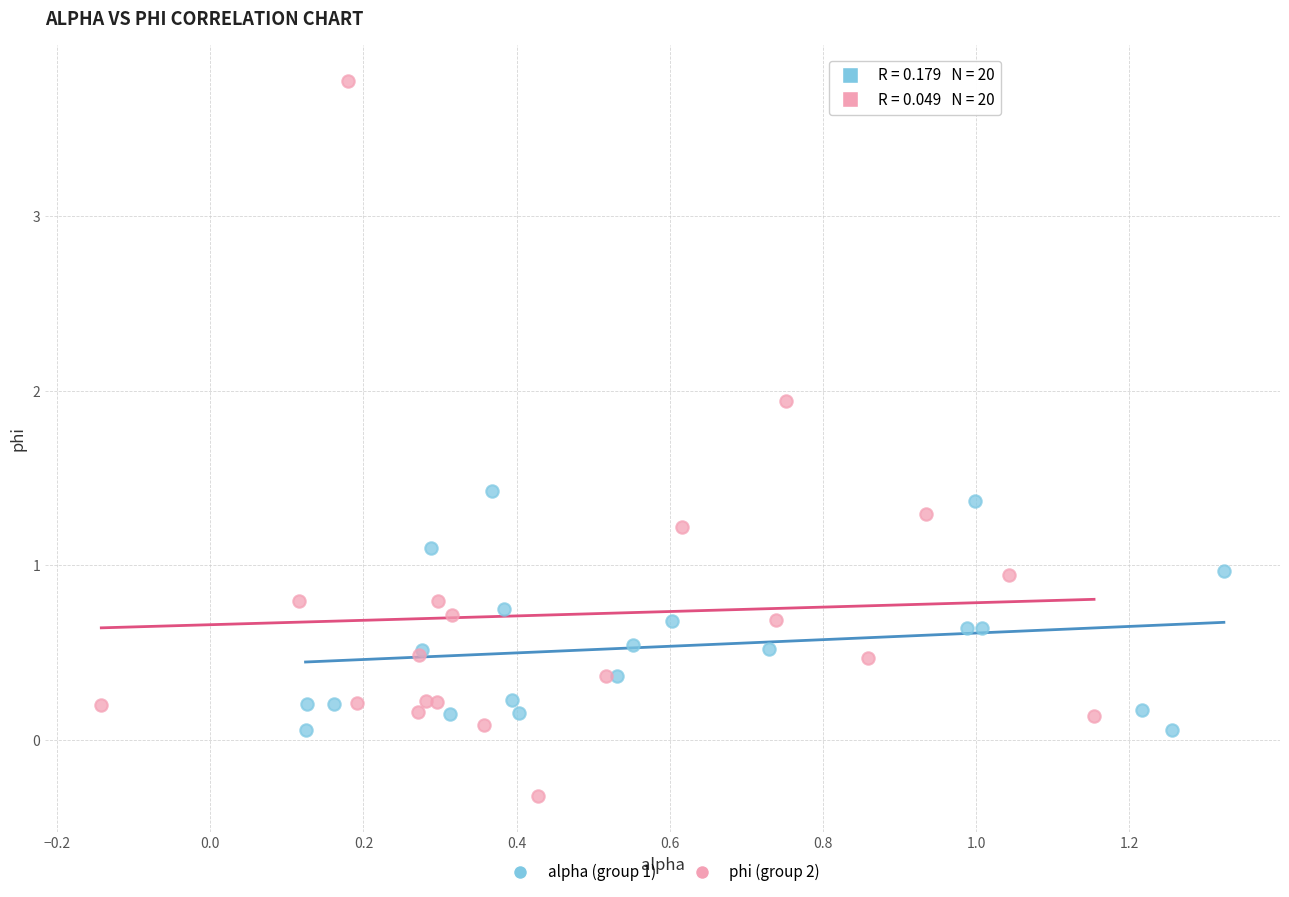

Which series reaches the minimum Y coordinate?

phi (group 2)